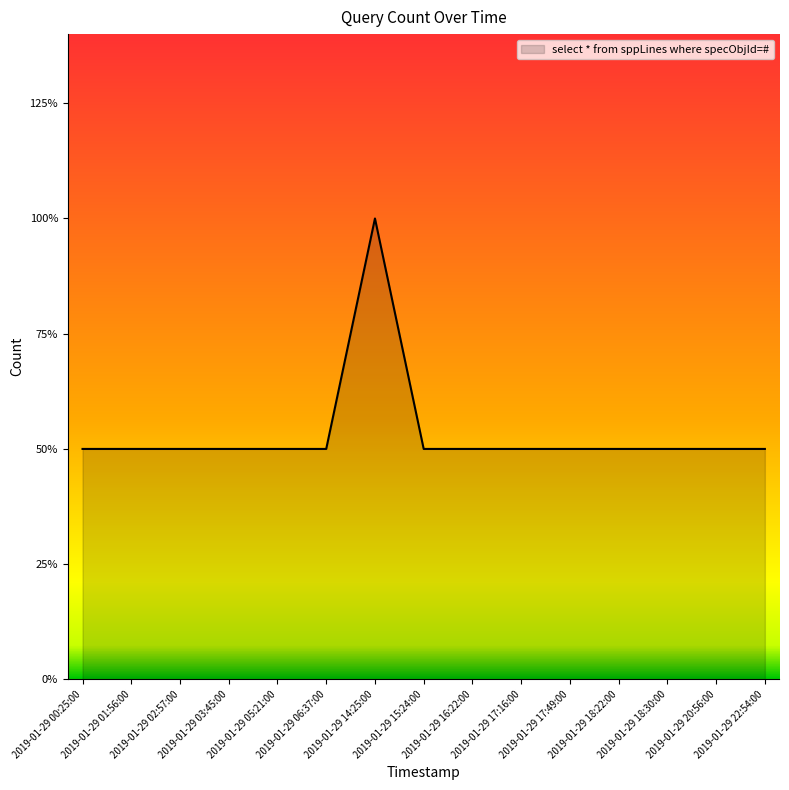

Count the values in the range 1 to 2.

15